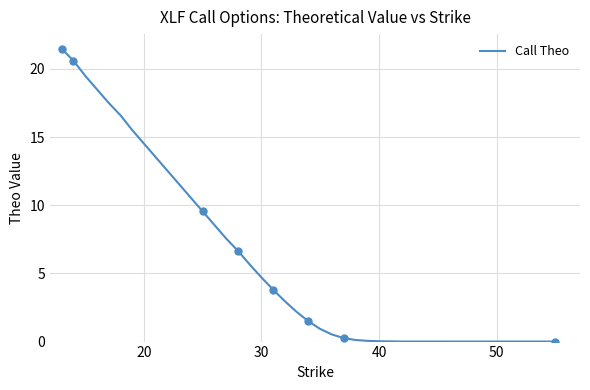

The Call Theo series shows 0.0 at 40. True or false?

True